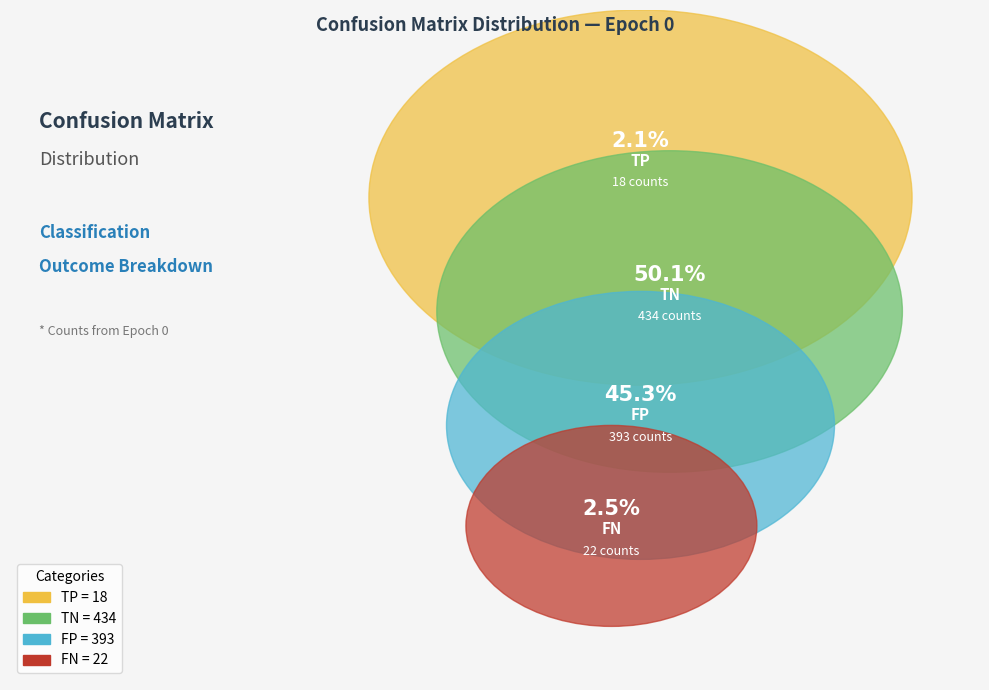

What is the change in value from TP to TN?

+416